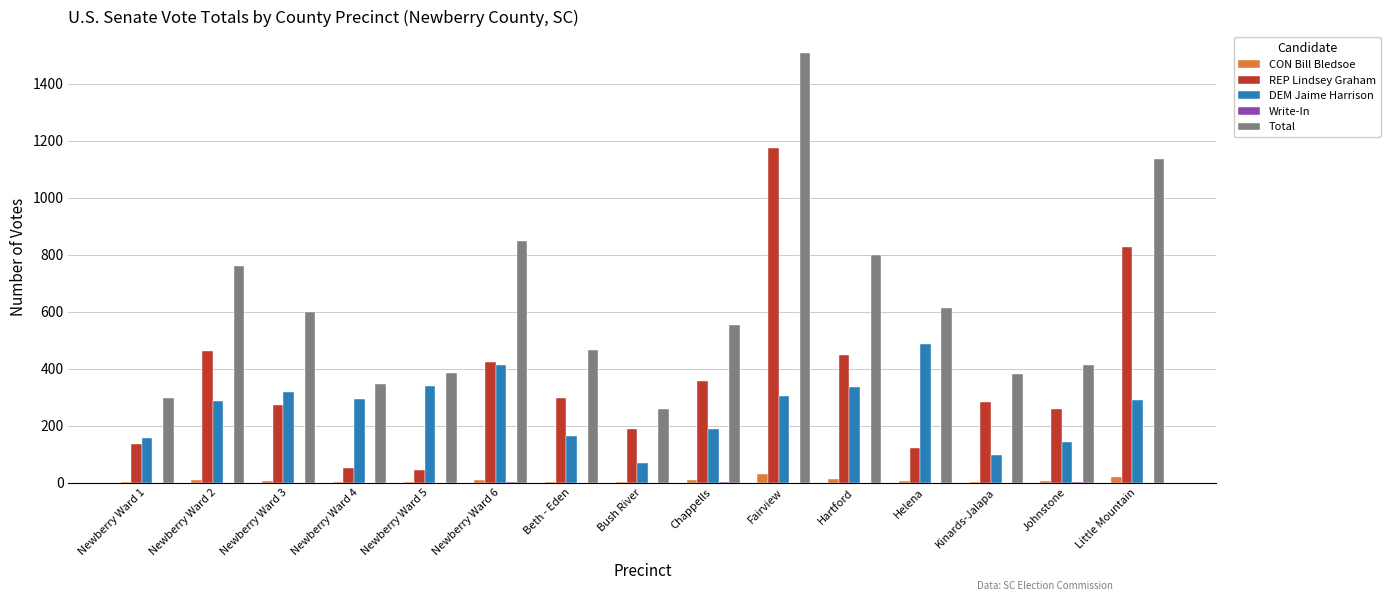

The value of Total at Johnstone is 411. True or false?

True